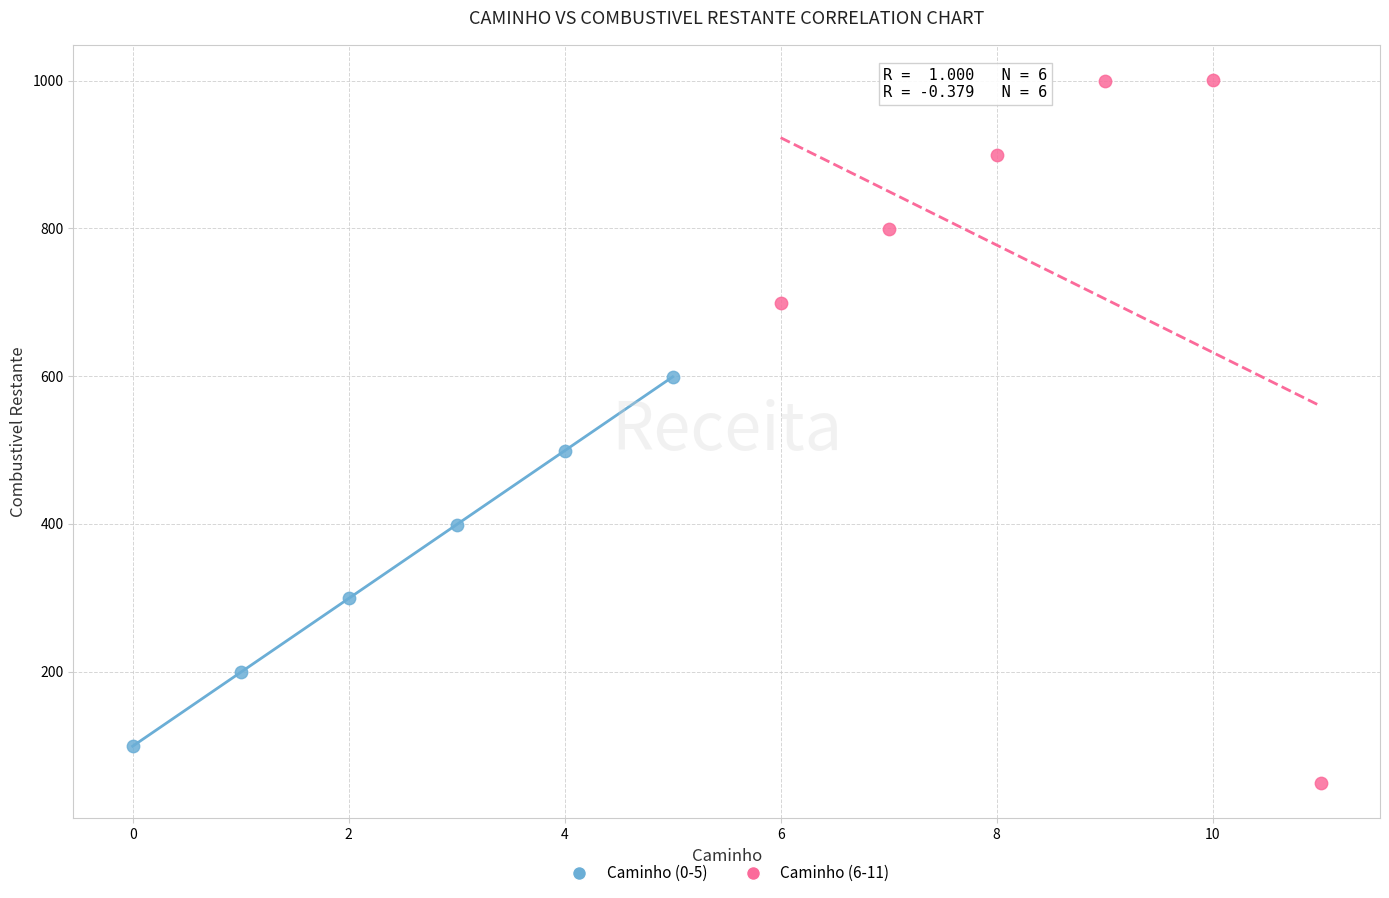

Which series contains the lowest Y value?

Caminho (6-11)